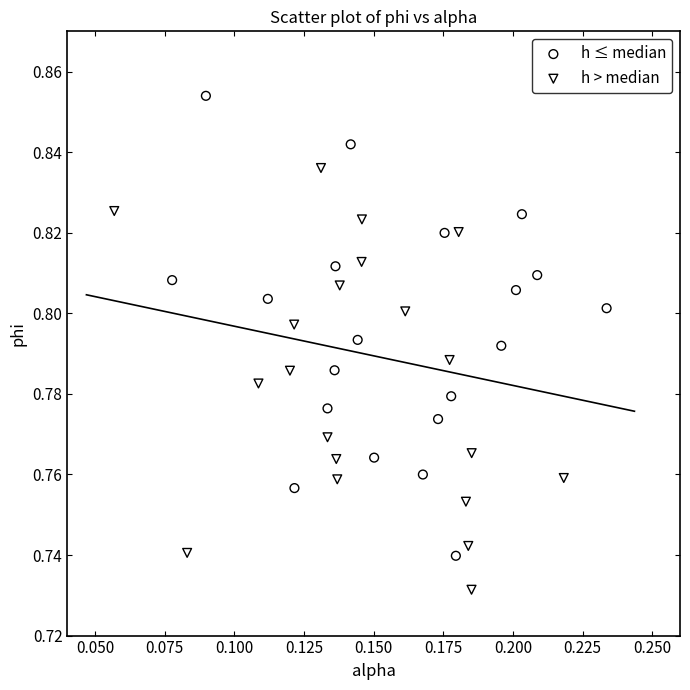

Which series contains the highest Y value?

h ≤ median